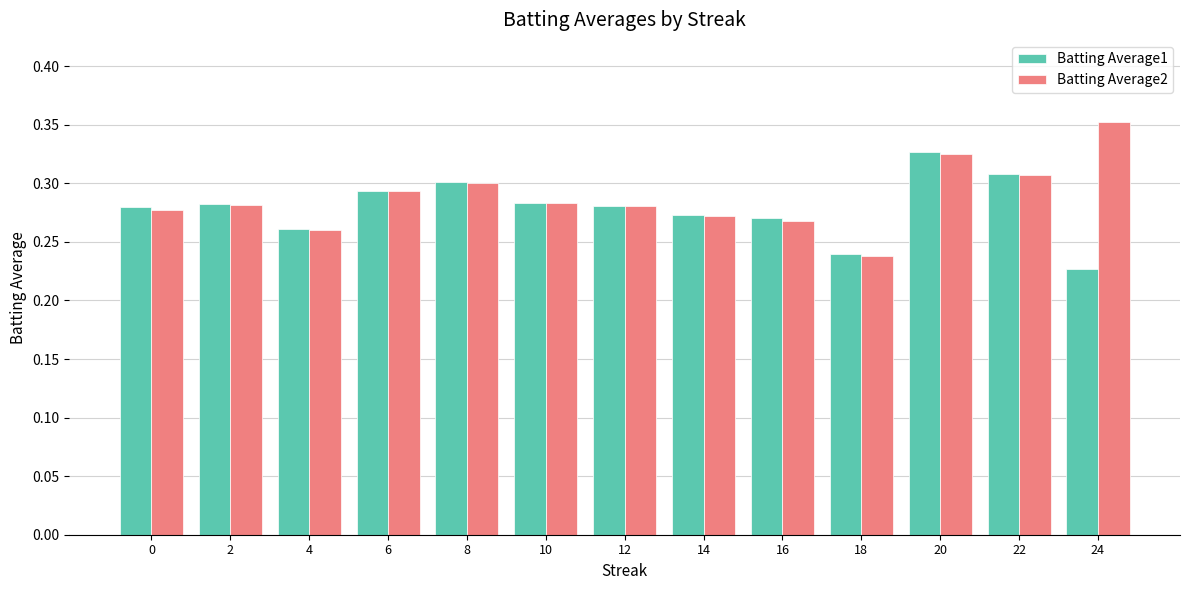

How many Batting Average2 values are between 0 and 1?

13